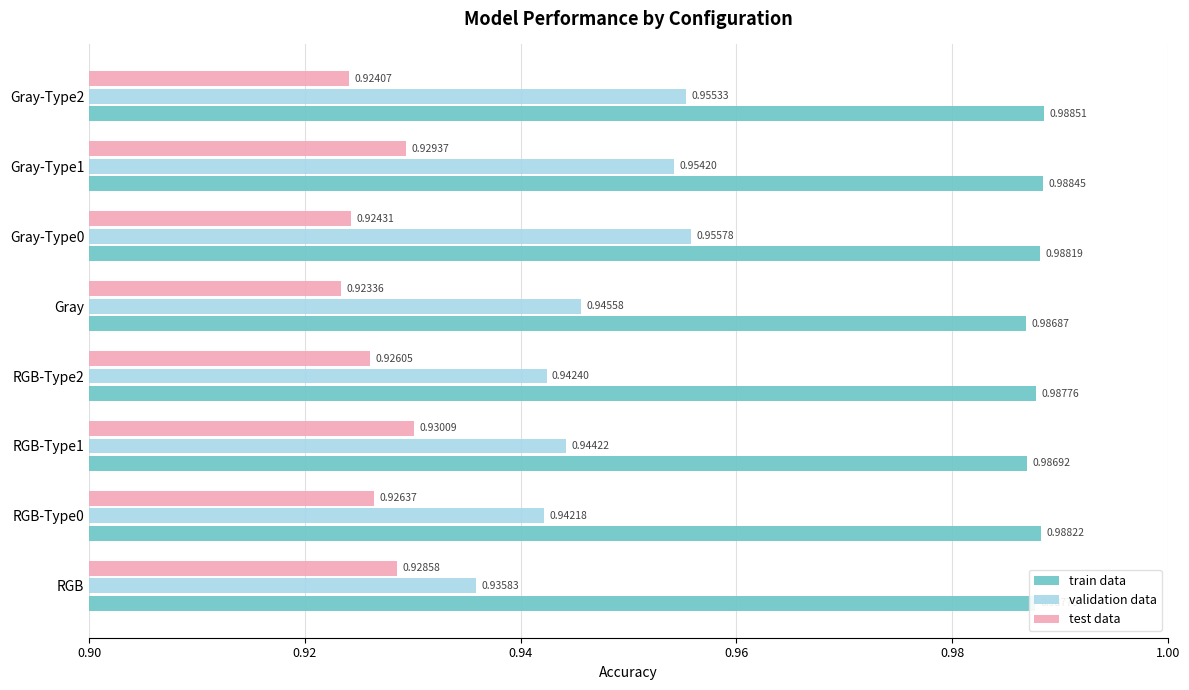

At how many categories does at least one series exceed 0?

8